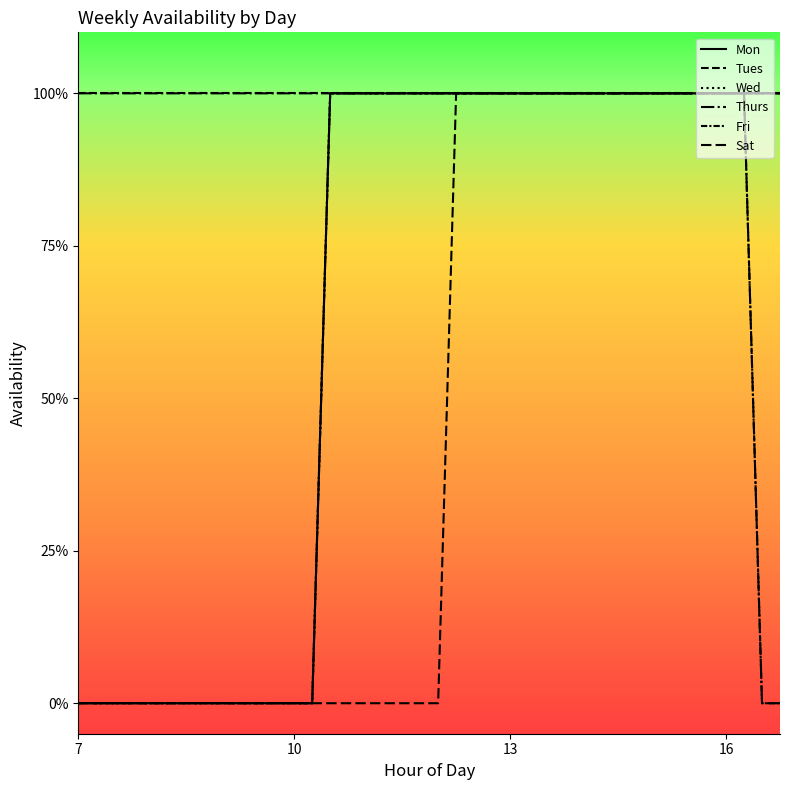

Is this an area chart (filled region under the line)?

No